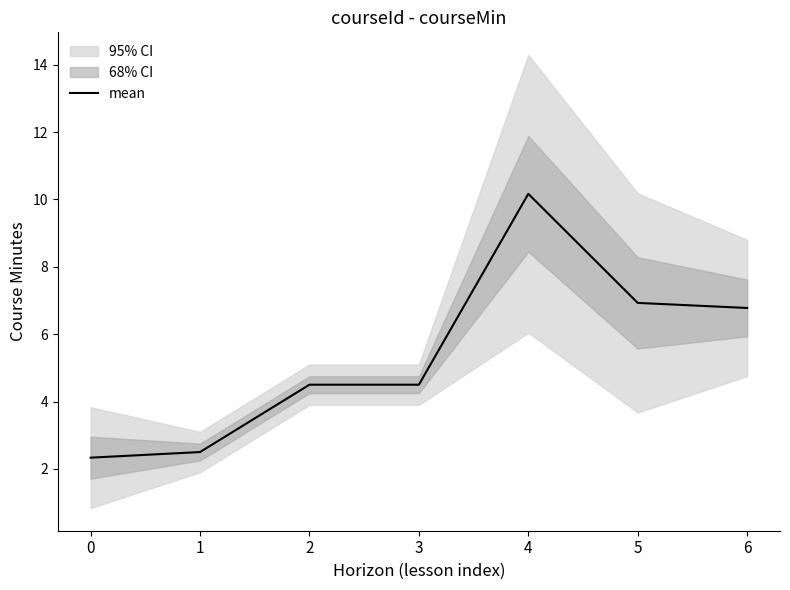

What is the difference between the values at 0 and 6?

4.4